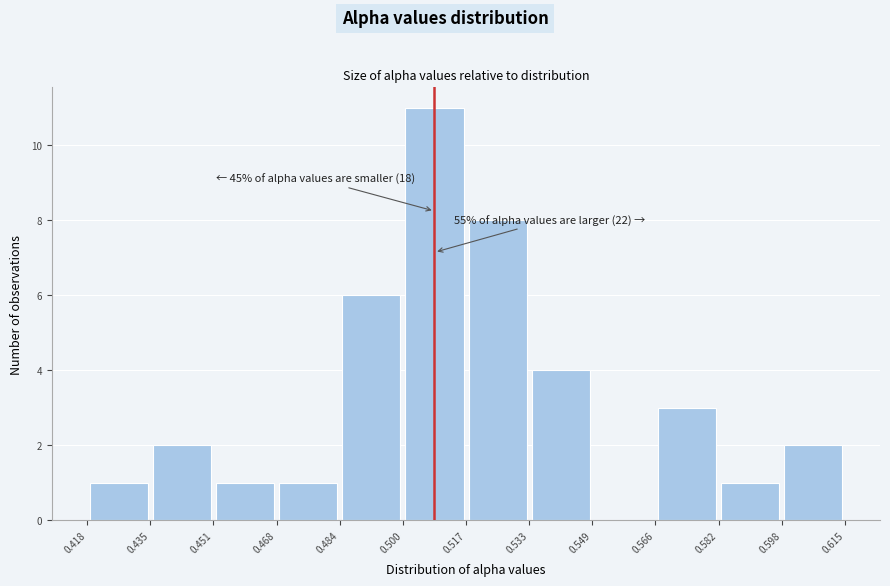

Which range on the x-axis has the tallest bar?

0.500 to 0.517